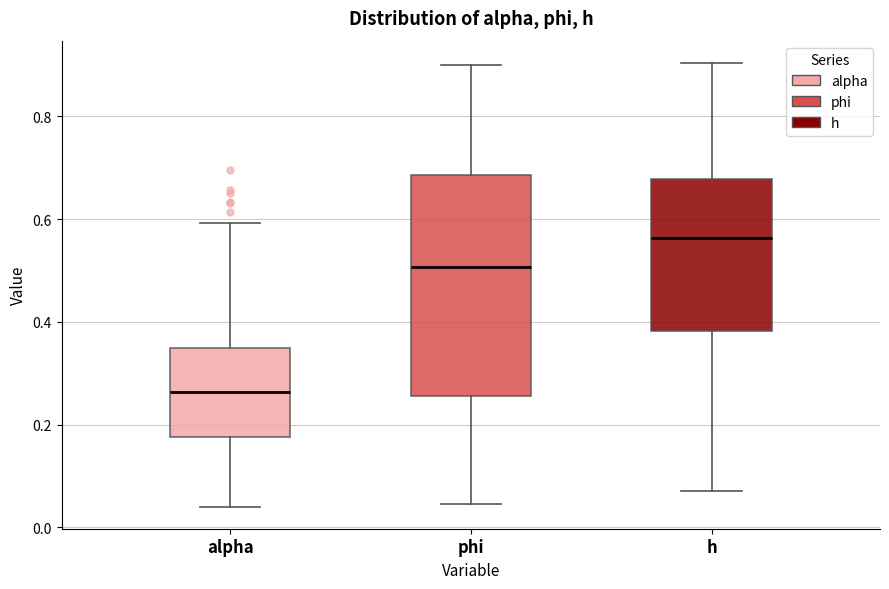

Comparing the boxes themselves (not the whiskers), which one is the tallest?

phi